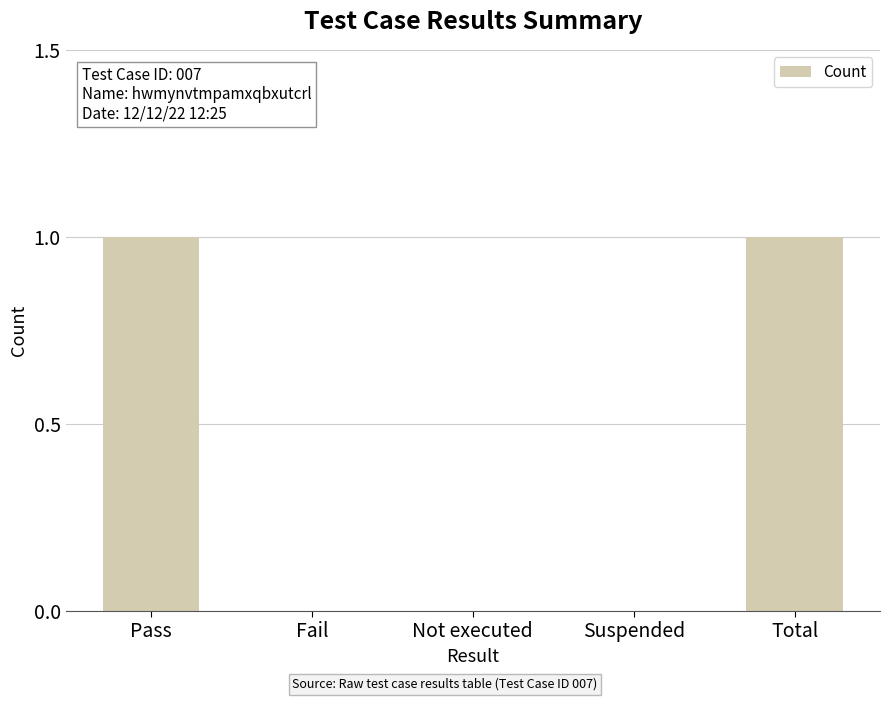

True or false: the data shows 0 at Not executed.

True